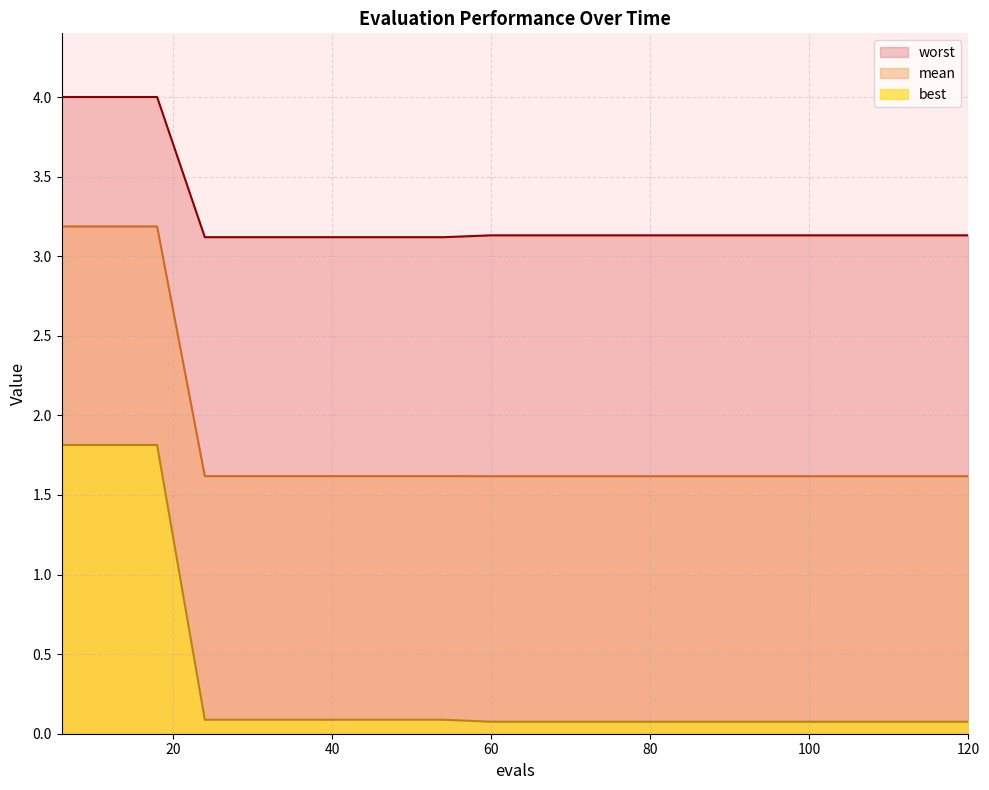

What is the minimum value for worst?

3.1